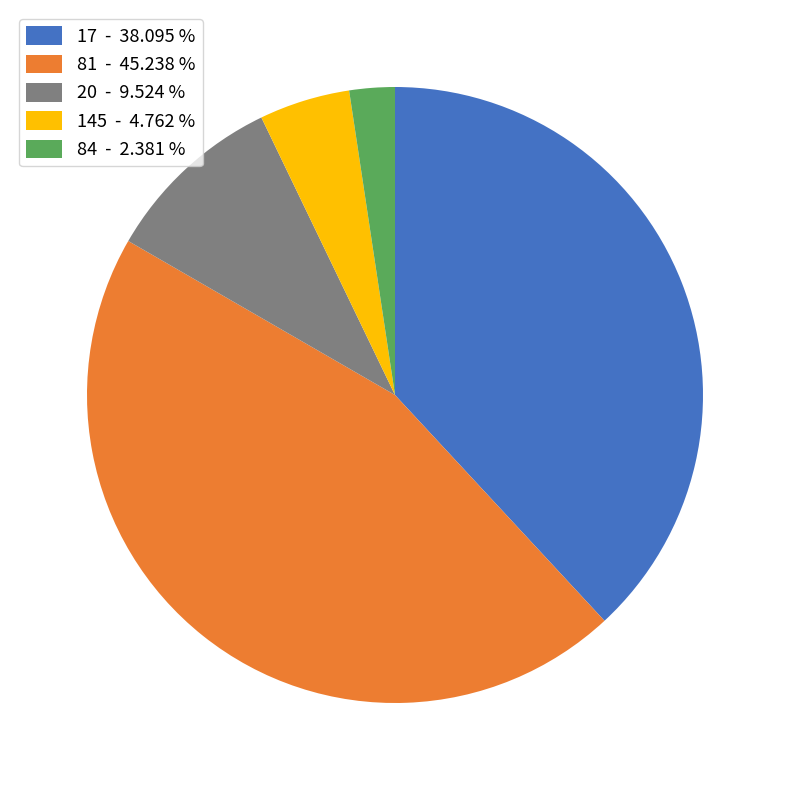

Is there any slice that represents more than half of the pie?

No